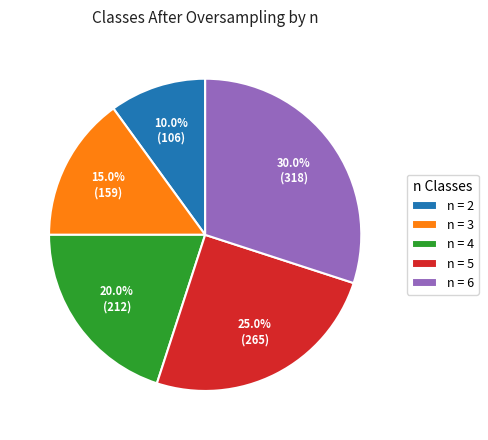

What is the ratio of the value at n = 2 to the value at n = 6?

0.3